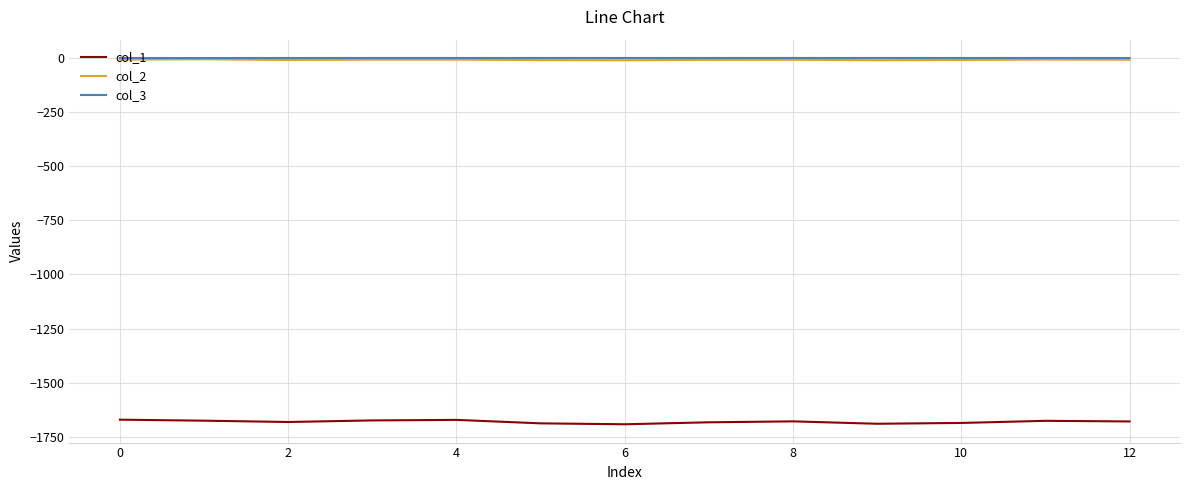

What is the average value of the col_3 series?

-0.1